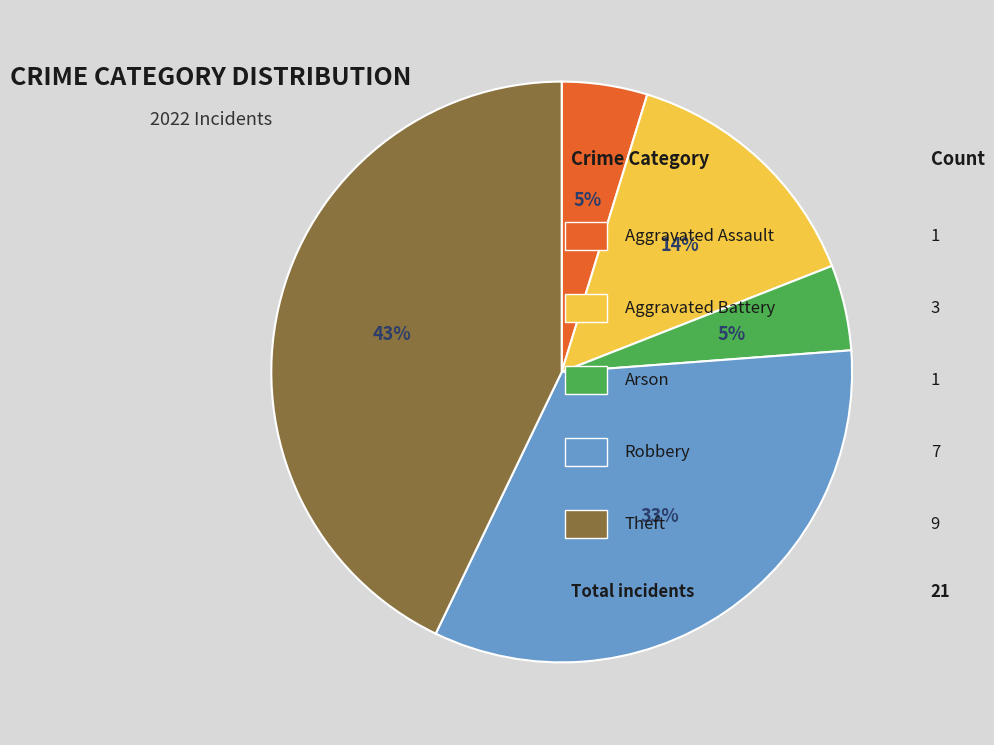

Is there any slice that represents more than half of the pie?

No